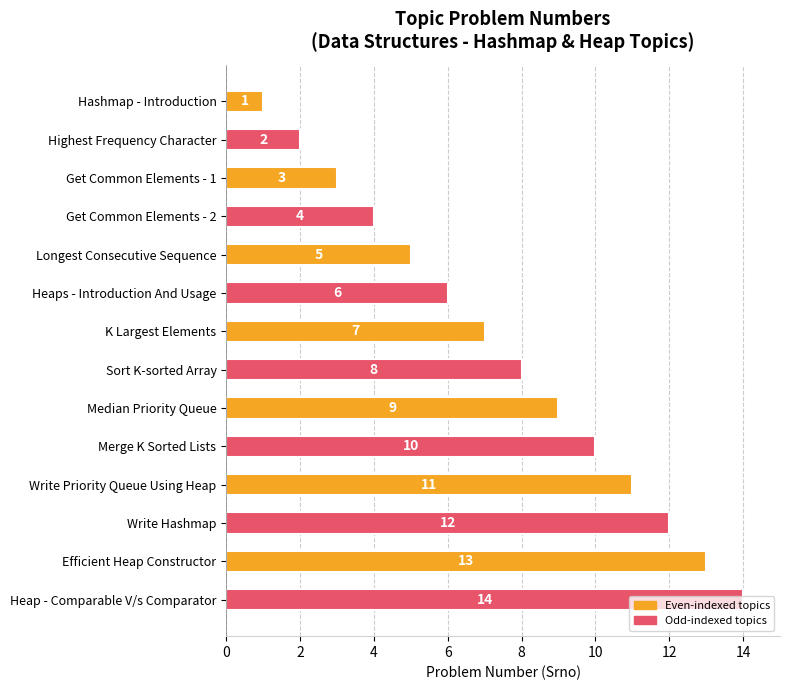

What is the label of the 7th bar from the top?

K Largest Elements